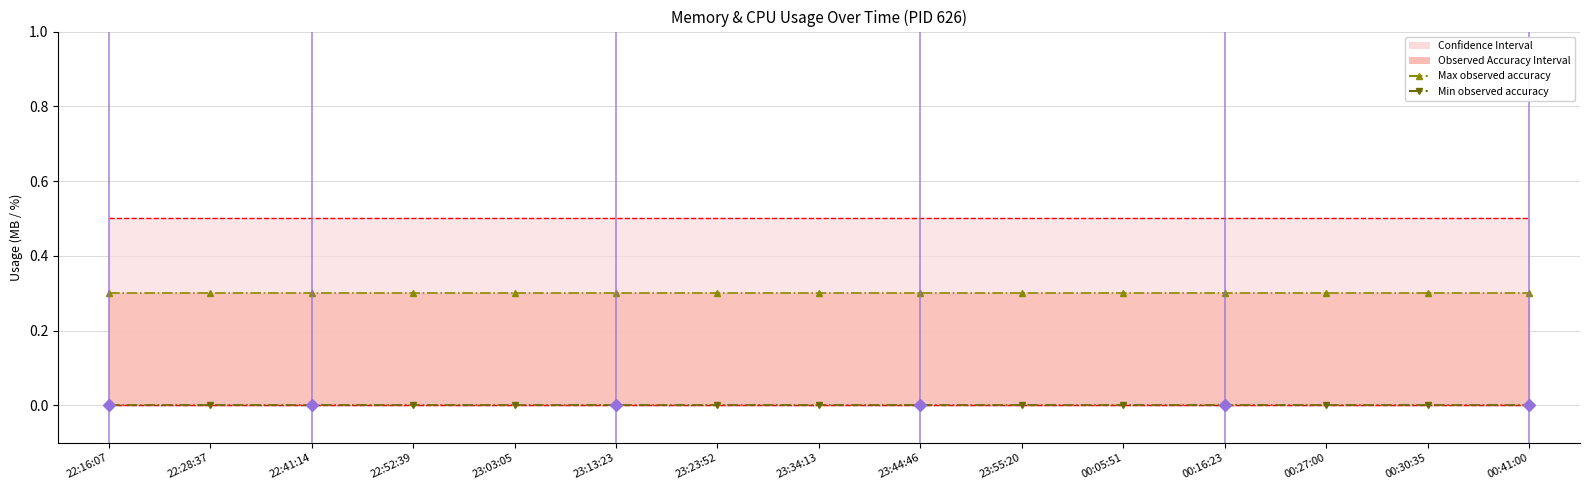

True or false: Max observed accuracy (DALVIK) and Min observed accuracy (NATIVE) cross at least once.

False